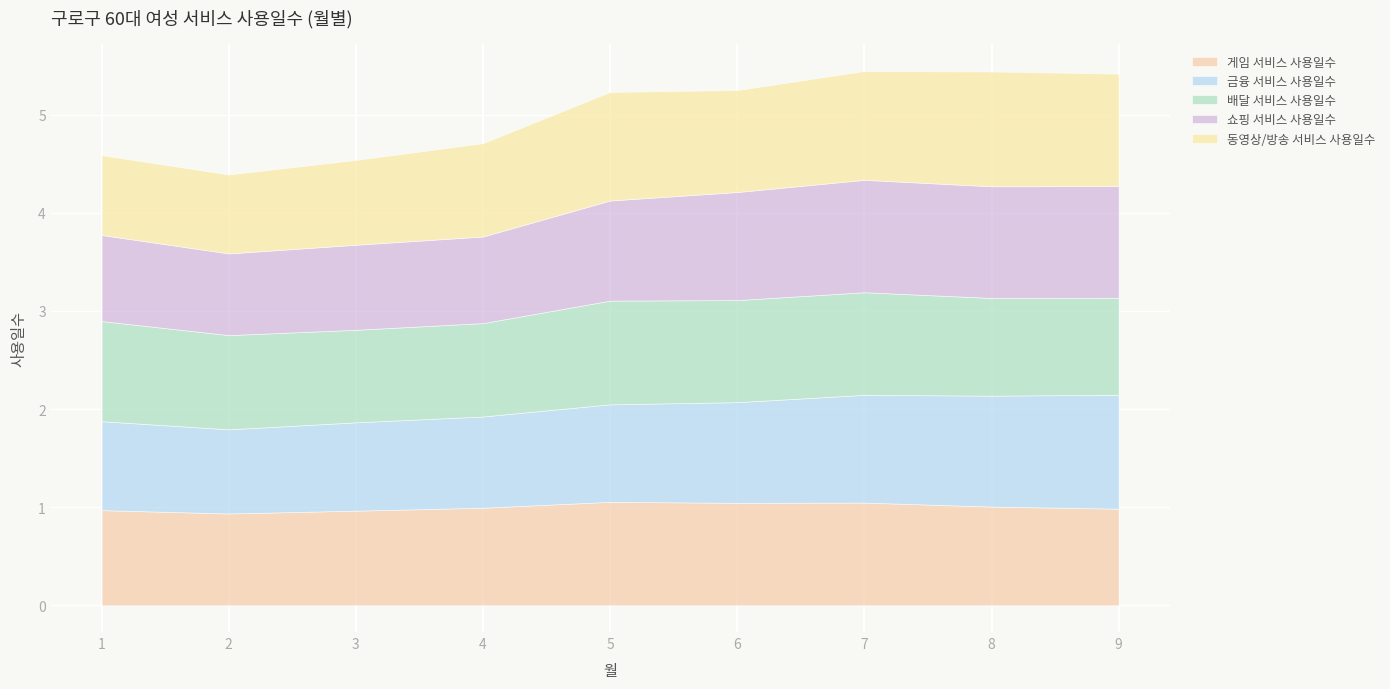

Where does the 쇼핑 서비스 사용일수 series first go above 1?

5